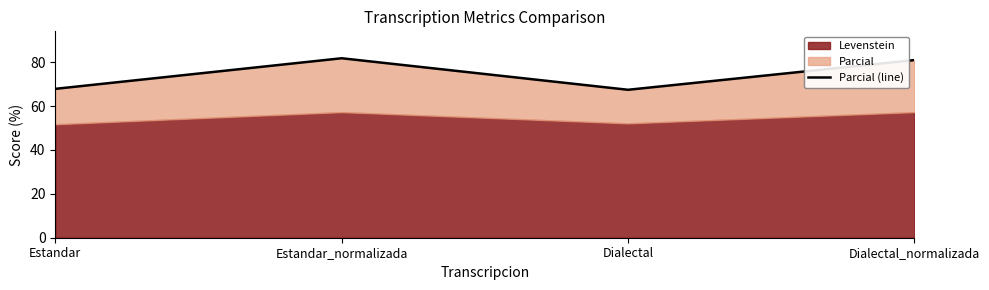

Approximately how many times larger is the value at Estandar compared to Dialectal_normalizada?

0.8